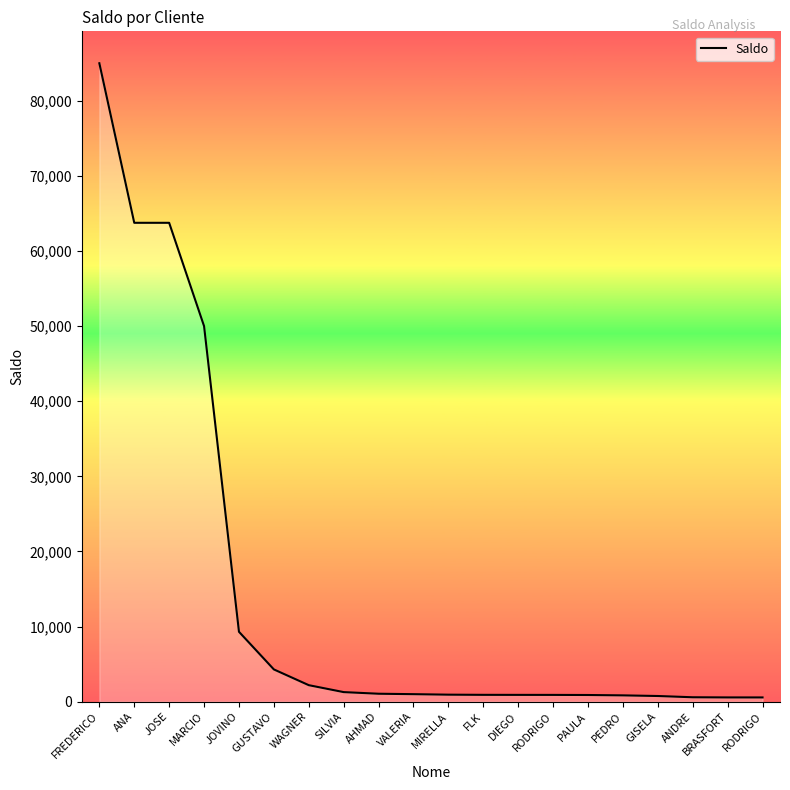

Does the chart display data point markers on the line(s)?

No